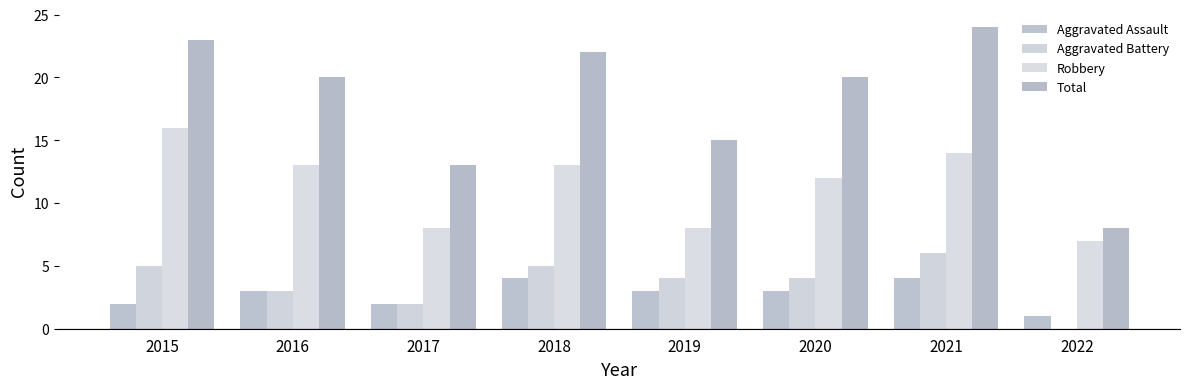

Reading left to right, extract all data points from this chart.

Aggravated Assault: 2	3	2	4	3	3	4	1
Aggravated Battery: 5	3	2	5	4	4	6	0
Robbery: 16	13	8	13	8	12	14	7
Total: 23	20	13	22	15	20	24	8